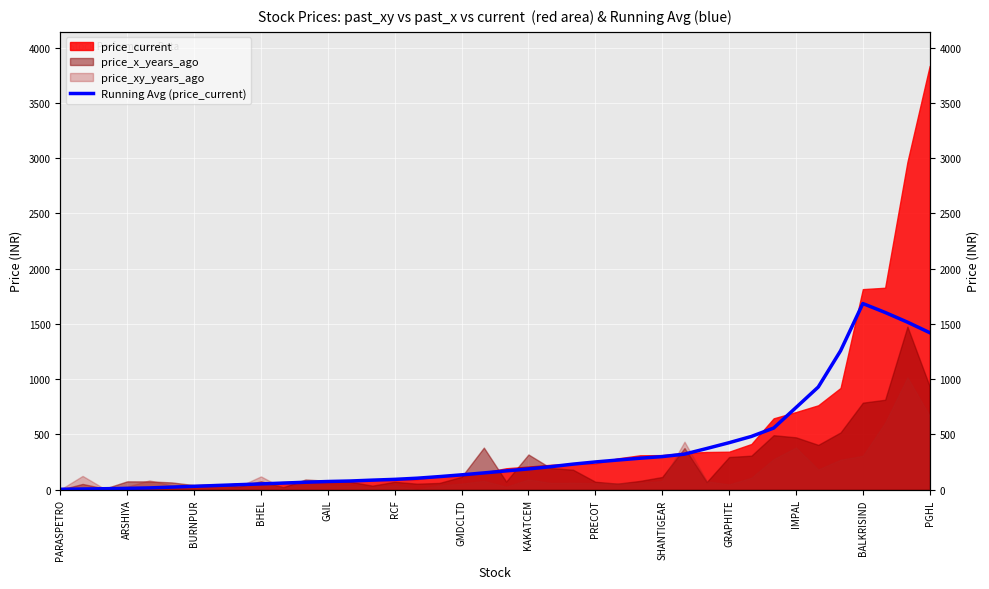

What value does the data have at 32?

557.0